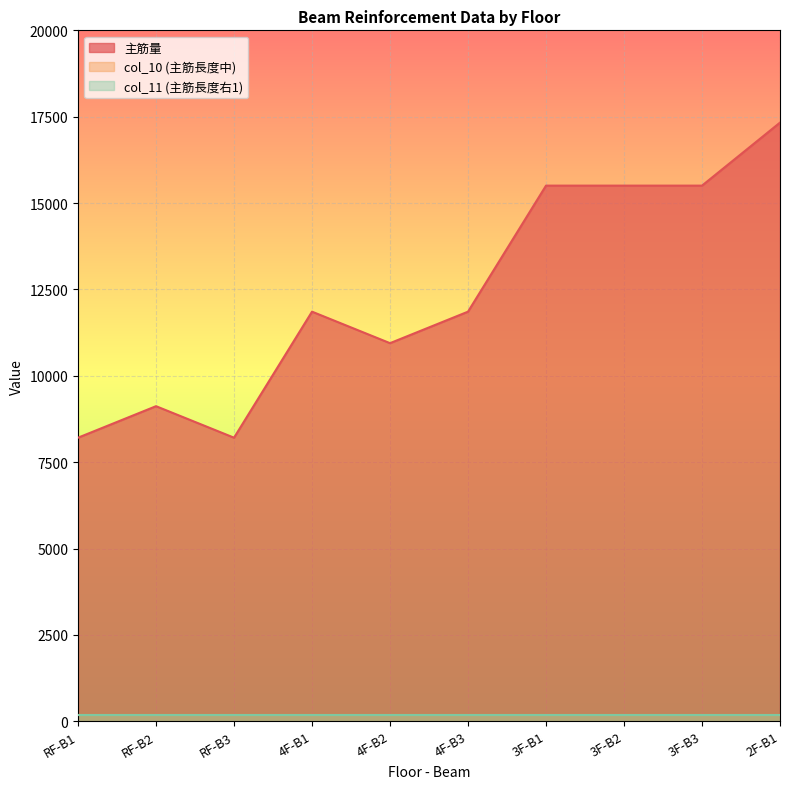

Which series changed the most between RF-B1 and RF-B3?

主筋量